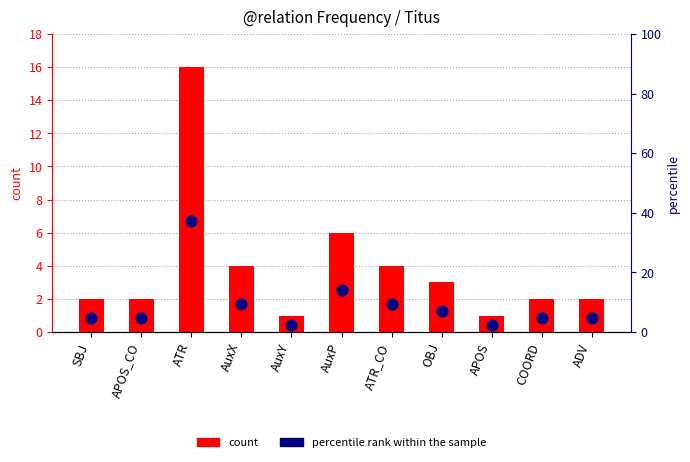

At how many categories does at least one series exceed 25?

1